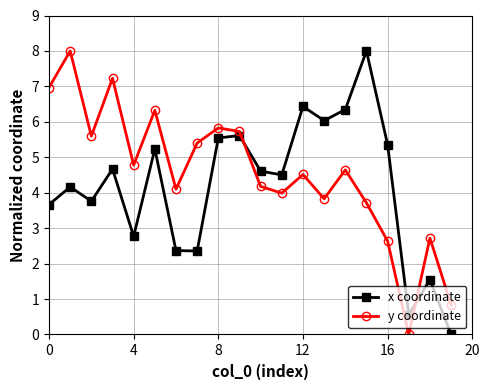

What is the value of the y coordinate point at the 19th from the left?

2.7